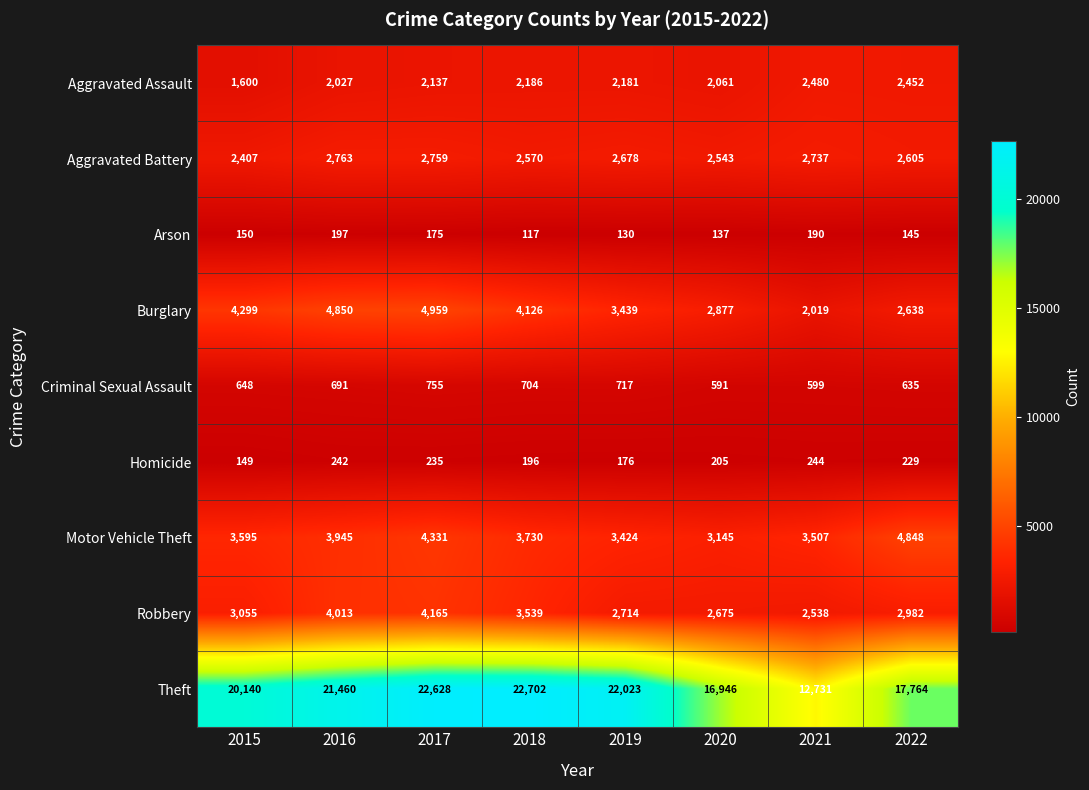

At which category does the chart reach its peak across all series?

2018